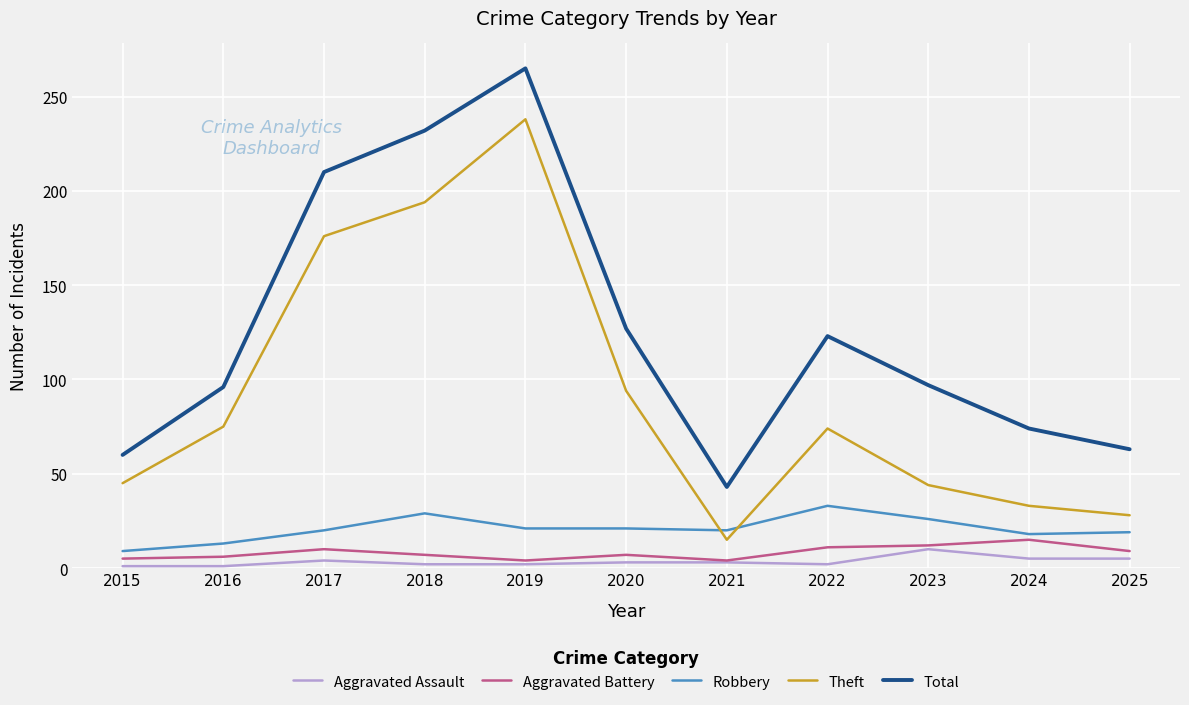

The Theft series shows 167 at 2020. True or false?

False